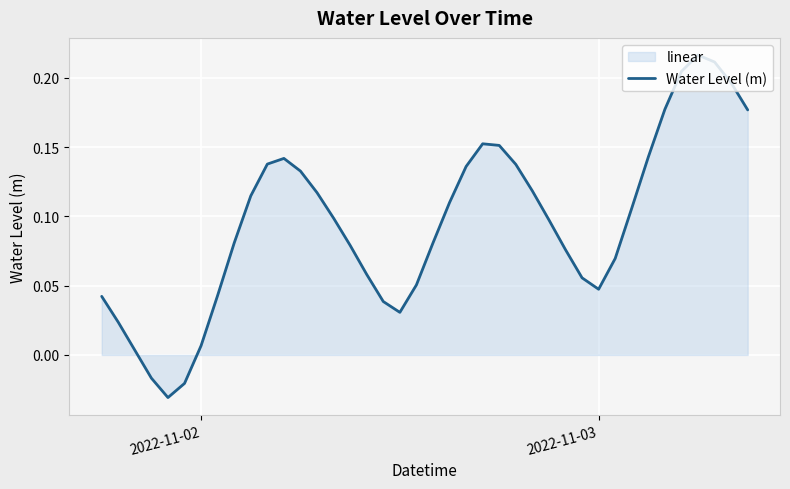

How many values are above zero?

37